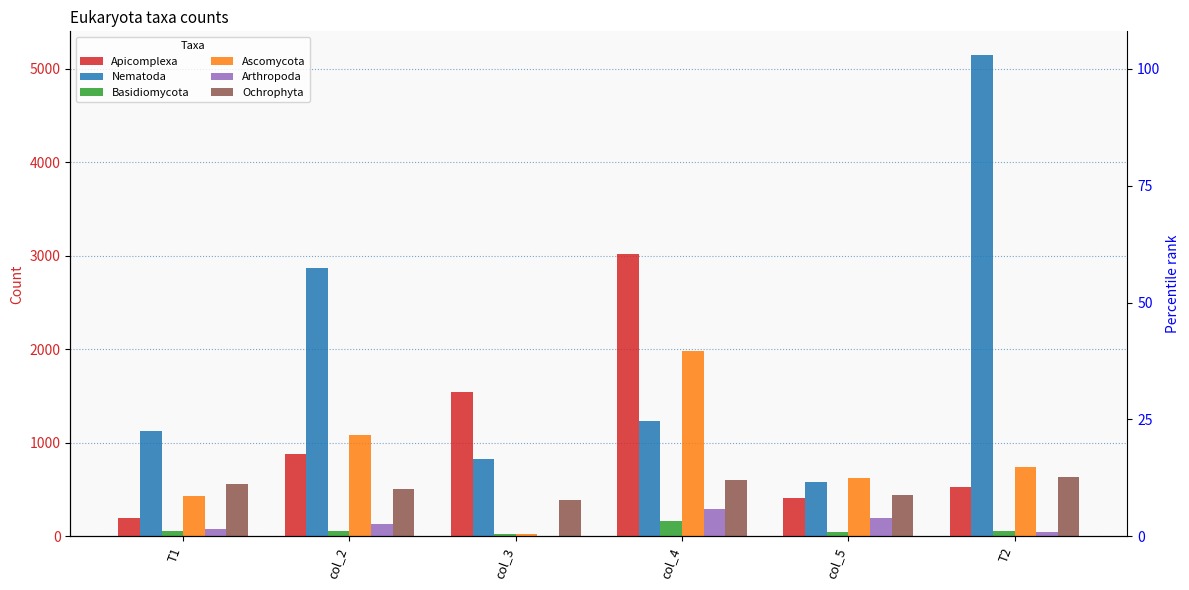

At which label does Ochrophyta first exceed 560?

col_4